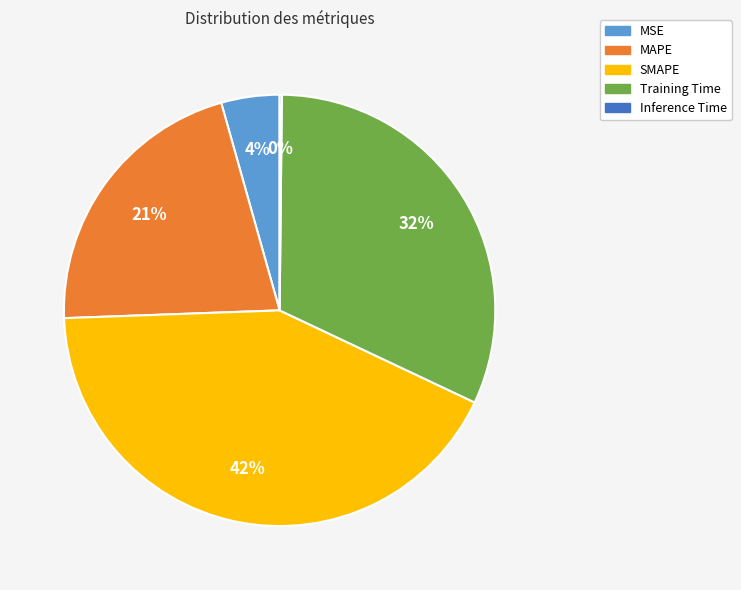

Which slice is the largest?

SMAPE